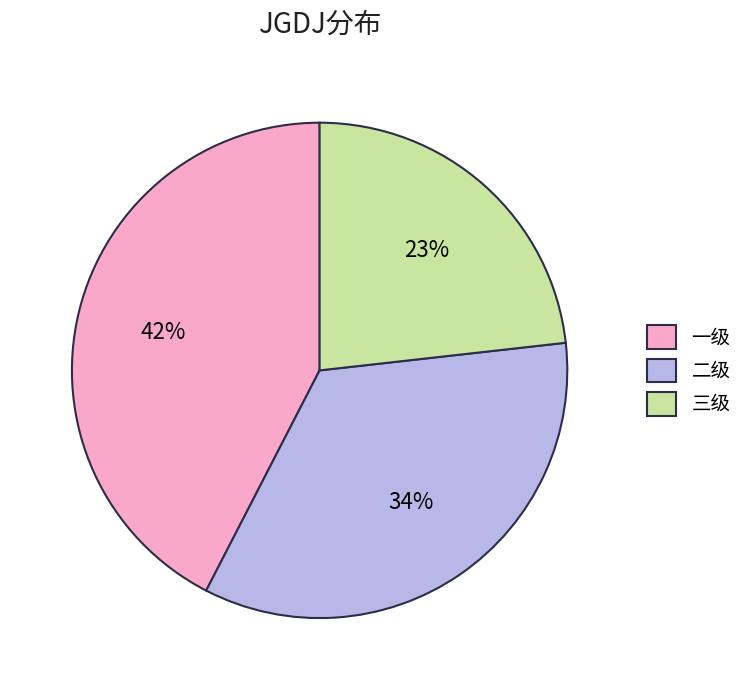

To the nearest percent, what percentage of the pie is 一级?

42%